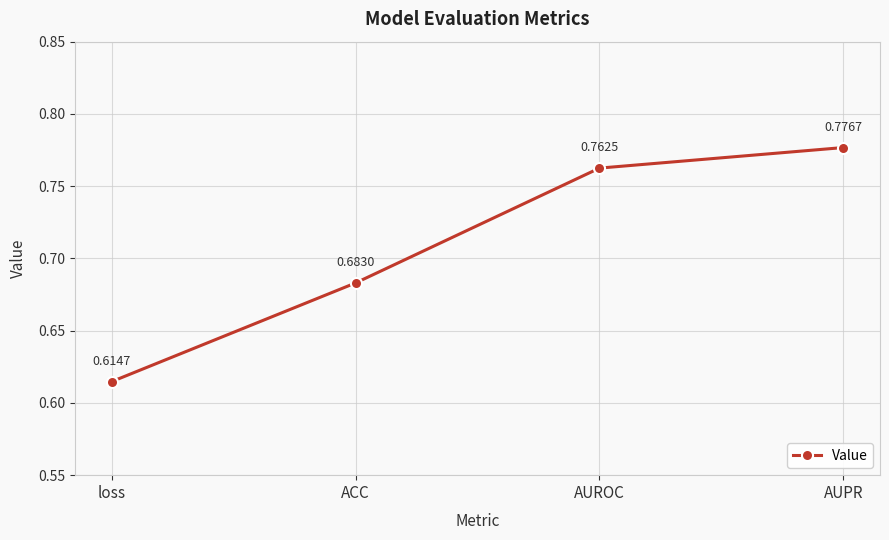

What is the sum of all values?

2.8